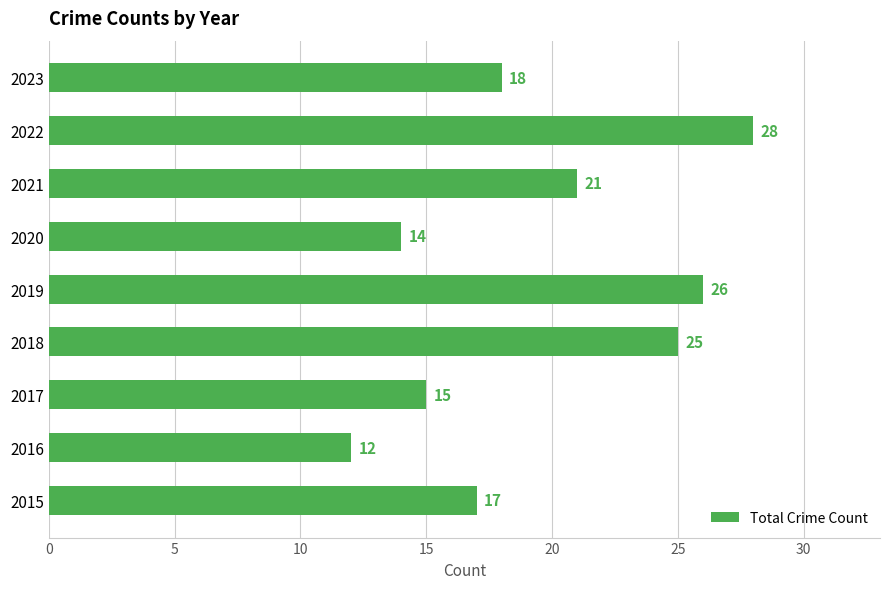

Read the value at 2019.

26